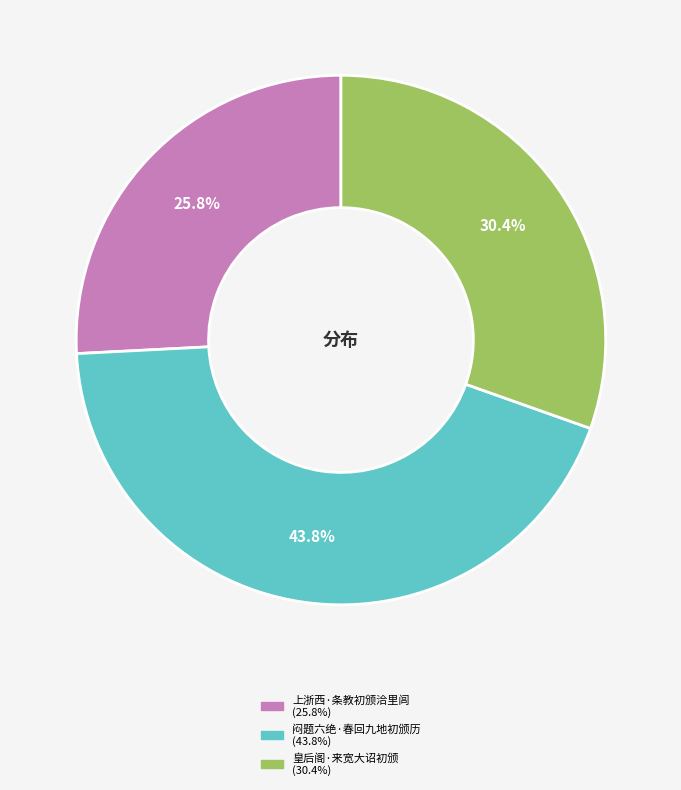

Which slice is the smallest?

上浙西·条教初颁洽里闾